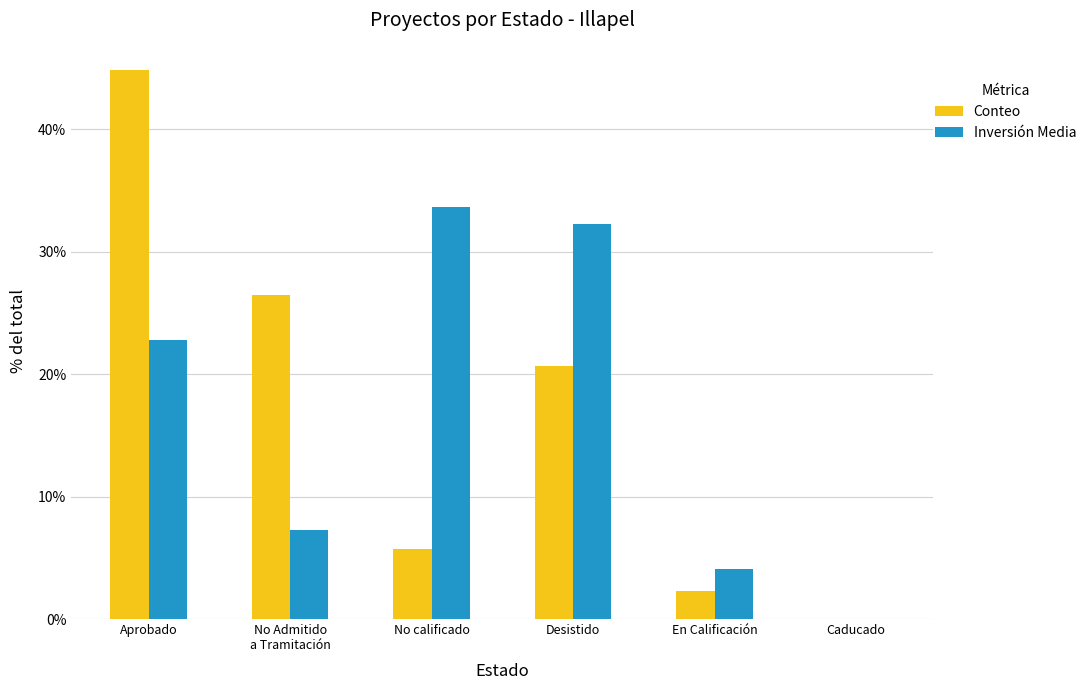

Reading right to left, transcribe all the data shown in this chart.

Conteo: Caducado=0.0	En Calificación=2.3	Desistido=20.7	No calificado=5.7	No Admitido
a Tramitación=26.4	Aprobado=44.8
Inversión Media: Caducado=0.0	En Calificación=4.0	Desistido=32.3	No calificado=33.6	No Admitido
a Tramitación=7.2	Aprobado=22.8